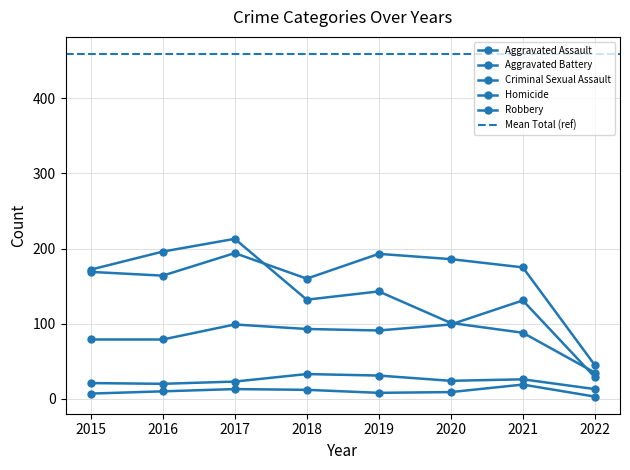

Where do Robbery and Aggravated Assault first cross each other?

2020 and 2021